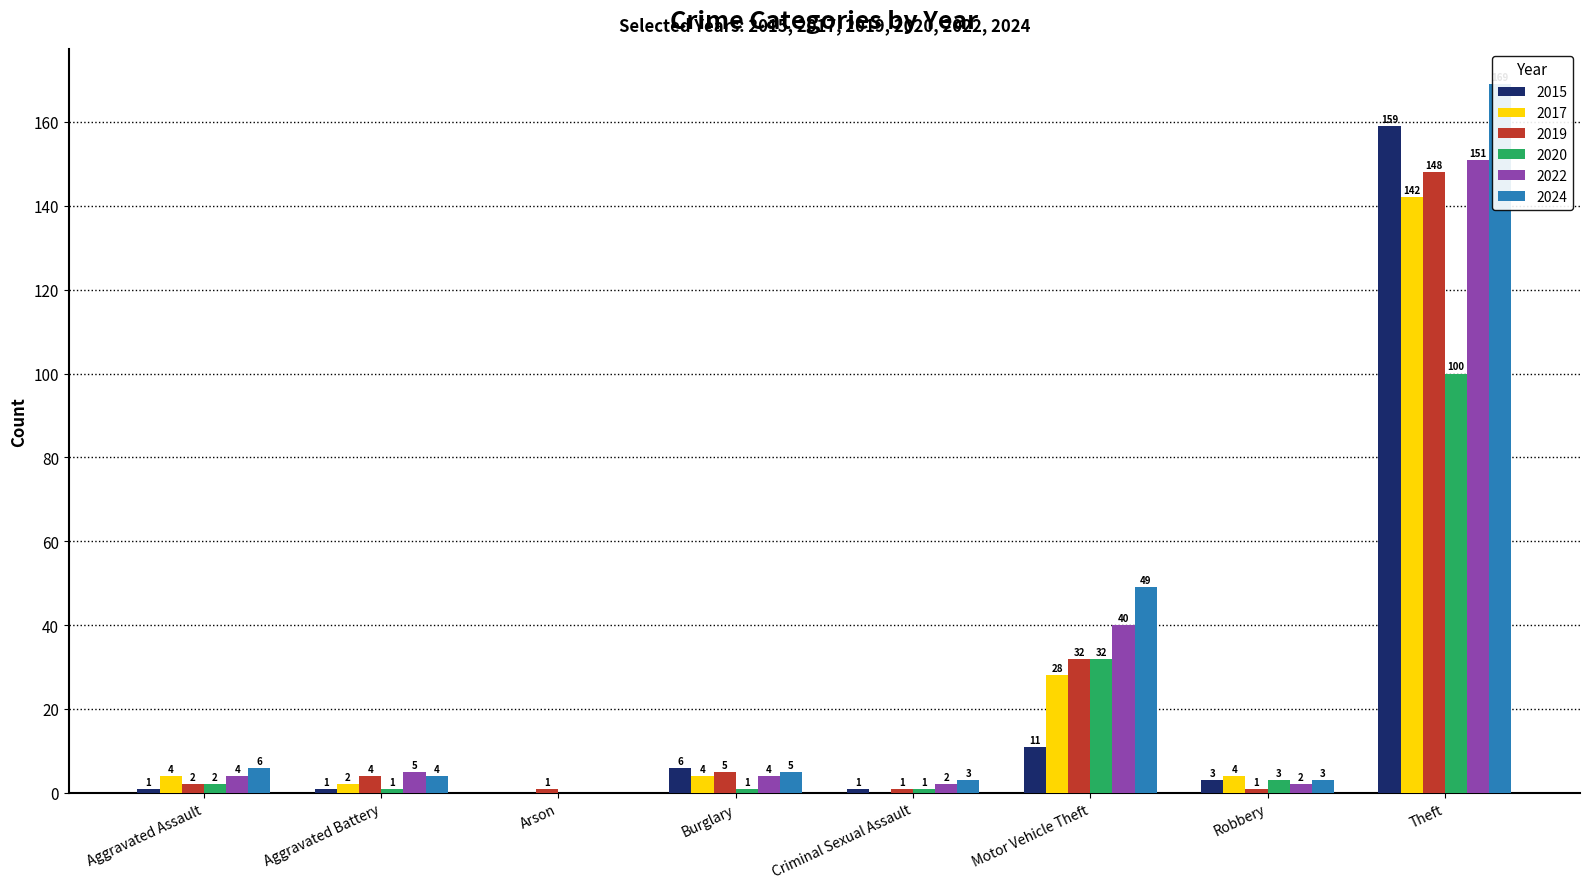

At which label does 2022 reach its minimum?

Arson